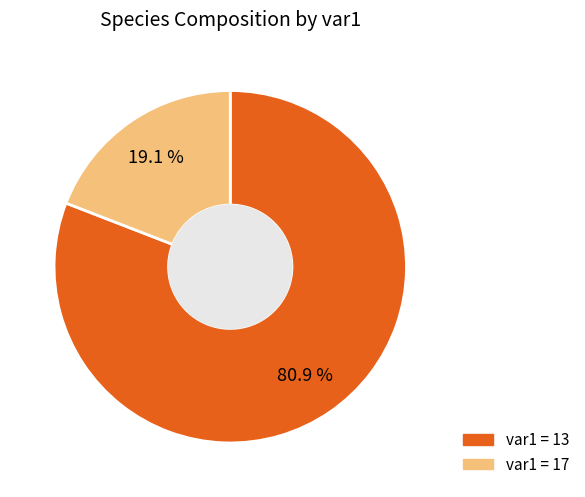

Does any single category account for the majority?

Yes